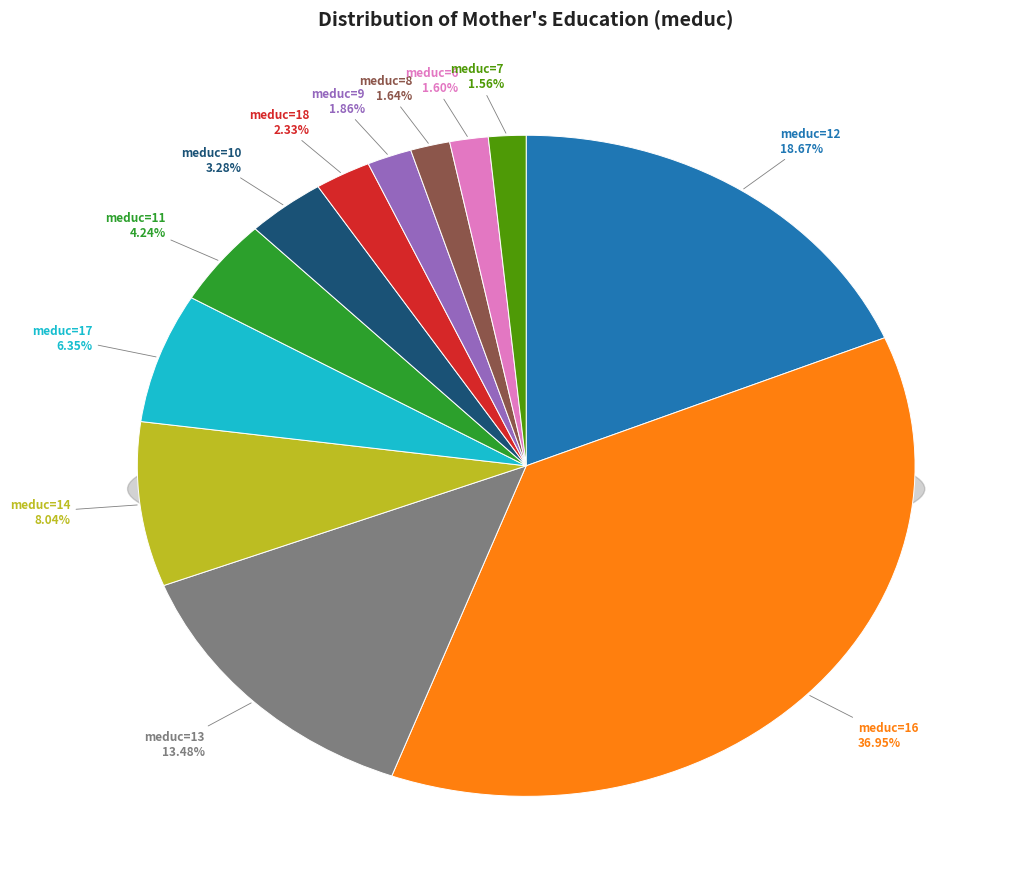

Rank the categories by value from lowest to highest.

7, 6, 8, 9, 18, 10, 11, 17, 14, 13, 12, 16